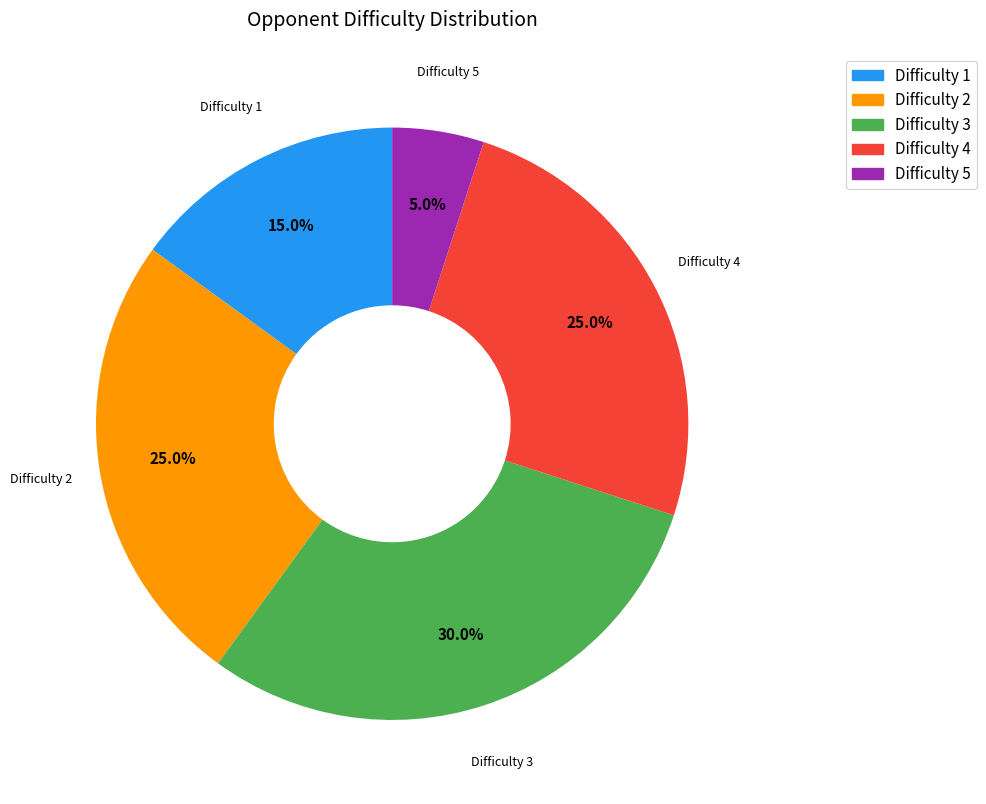

Which category has the smallest portion of the pie?

Difficulty 5